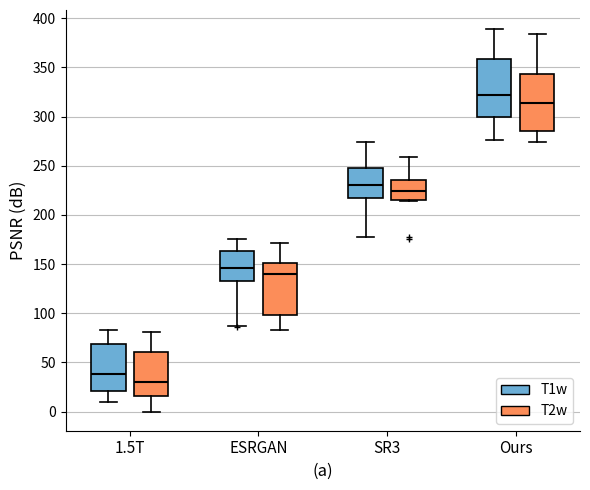

Where is the upper edge of the box for Ours (T1w) on the y-axis? The values are not printed on the chart, so give them approximately, as read against the axis.

360